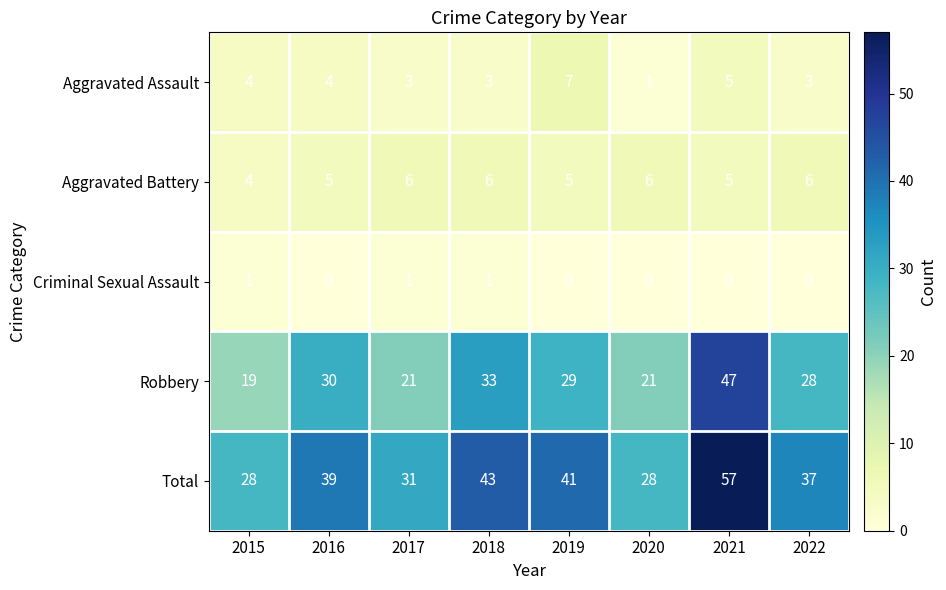

Rank the series by their maximum value, from highest to lowest.

Total, Robbery, Aggravated Assault, Aggravated Battery, Criminal Sexual Assault